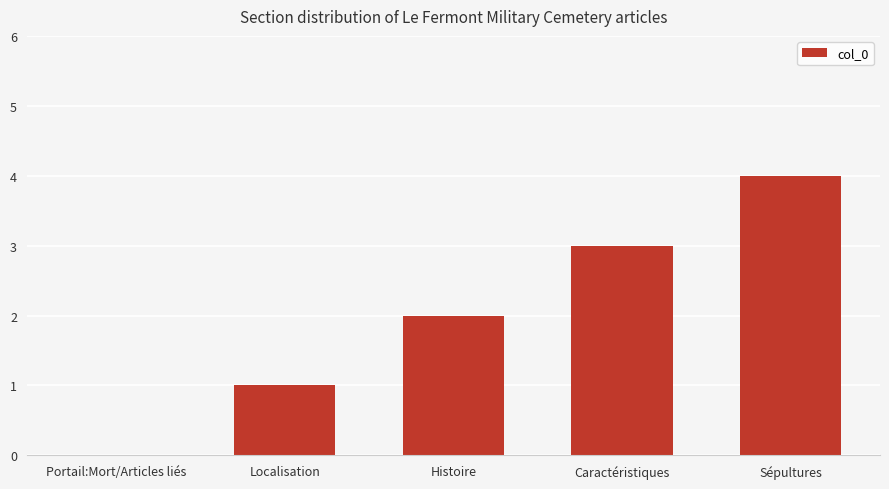

True or false: the data shows 2 at Caractéristiques.

False